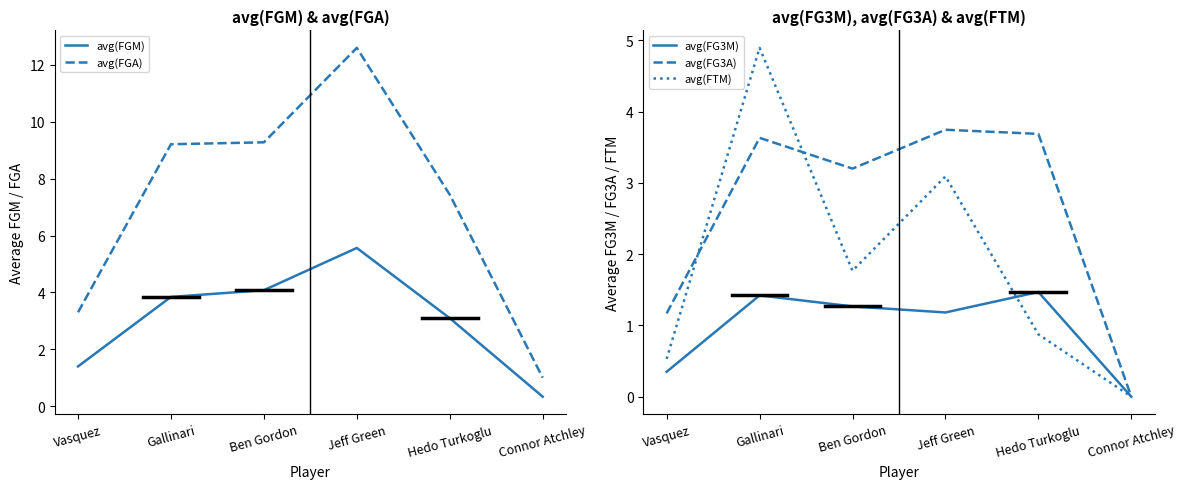

What is the label of the 4th point from the right?

Ben Gordon